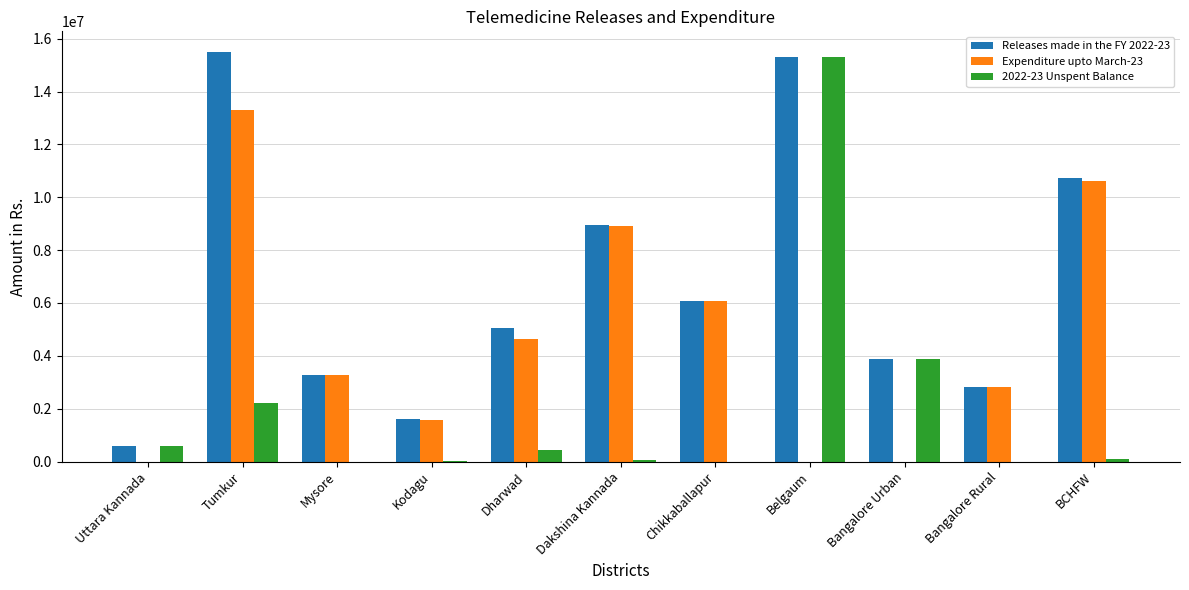

What is the total value across all series at Chikkaballapur?

12184000